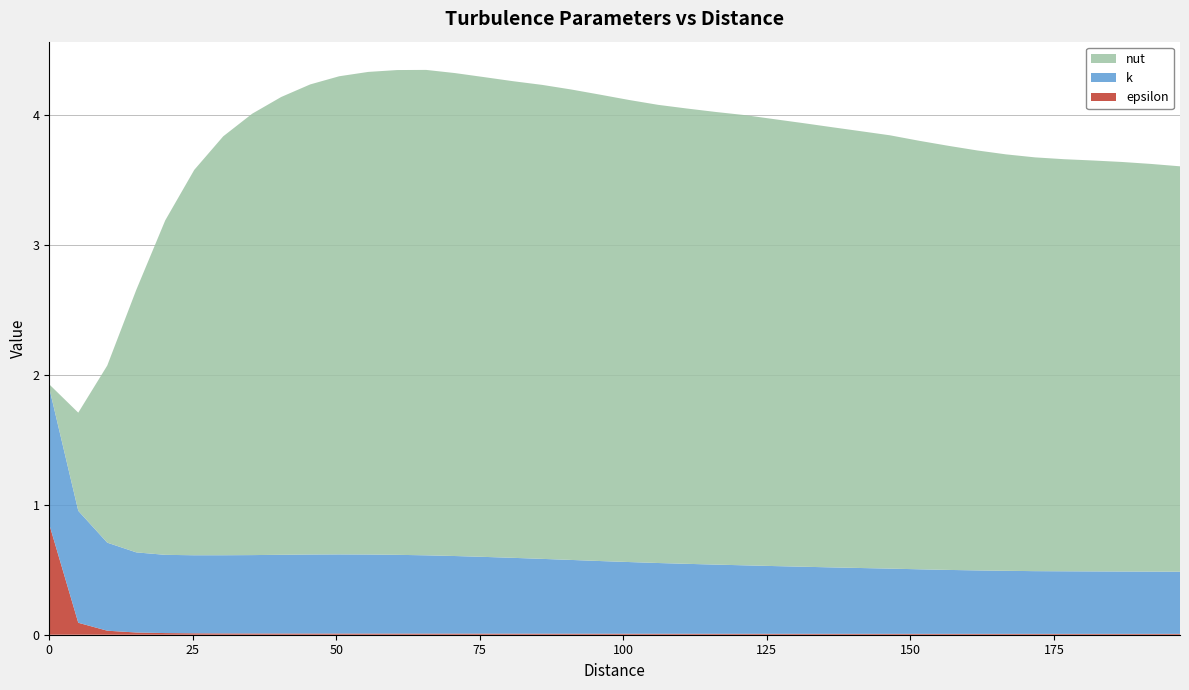

Reading left to right, extract all data points from this chart.

epsilon: 0=0.8	5.050505051=0.1	10.1010101=0.0	15.15151515=0.0	20.2020202=0.0	25.25252525=0.0	30.3030303=0.0	35.35353535=0.0	40.4040404=0.0	45.45454545=0.0	50.50505051=0.0	55.55555556=0.0	60.60606061=0.0	65.65656566=0.0	70.70707071=0.0	75.75757576=0.0	80.80808081=0.0	85.85858586=0.0	90.90909091=0.0	95.95959596=0.0	101.010101=0.0	106.0606061=0.0	111.1111111=0.0	116.1616162=0.0	121.2121212=0.0	126.2626263=0.0	131.3131313=0.0	136.3636364=0.0	141.4141414=0.0	146.4646465=0.0	151.5151515=0.0	156.5656566=0.0	161.6161616=0.0	166.6666667=0.0	171.7171717=0.0	176.7676768=0.0	181.8181818=0.0	186.8686869=0.0	191.9191919=0.0	196.969697=0.0
k: 0=1.0	5.050505051=0.9	10.1010101=0.7	15.15151515=0.6	20.2020202=0.6	25.25252525=0.6	30.3030303=0.6	35.35353535=0.6	40.4040404=0.6	45.45454545=0.6	50.50505051=0.6	55.55555556=0.6	60.60606061=0.6	65.65656566=0.6	70.70707071=0.6	75.75757576=0.6	80.80808081=0.6	85.85858586=0.6	90.90909091=0.6	95.95959596=0.6	101.010101=0.6	106.0606061=0.5	111.1111111=0.5	116.1616162=0.5	121.2121212=0.5	126.2626263=0.5	131.3131313=0.5	136.3636364=0.5	141.4141414=0.5	146.4646465=0.5	151.5151515=0.5	156.5656566=0.5	161.6161616=0.5	166.6666667=0.5	171.7171717=0.5	176.7676768=0.5	181.8181818=0.5	186.8686869=0.5	191.9191919=0.5	196.969697=0.5
nut: 0=0.0	5.050505051=0.8	10.1010101=1.4	15.15151515=2.0	20.2020202=2.6	25.25252525=3.0	30.3030303=3.2	35.35353535=3.4	40.4040404=3.5	45.45454545=3.6	50.50505051=3.7	55.55555556=3.7	60.60606061=3.7	65.65656566=3.7	70.70707071=3.7	75.75757576=3.7	80.80808081=3.7	85.85858586=3.6	90.90909091=3.6	95.95959596=3.6	101.010101=3.6	106.0606061=3.5	111.1111111=3.5	116.1616162=3.5	121.2121212=3.5	126.2626263=3.4	131.3131313=3.4	136.3636364=3.4	141.4141414=3.4	146.4646465=3.3	151.5151515=3.3	156.5656566=3.3	161.6161616=3.2	166.6666667=3.2	171.7171717=3.2	176.7676768=3.2	181.8181818=3.2	186.8686869=3.2	191.9191919=3.1	196.969697=3.1